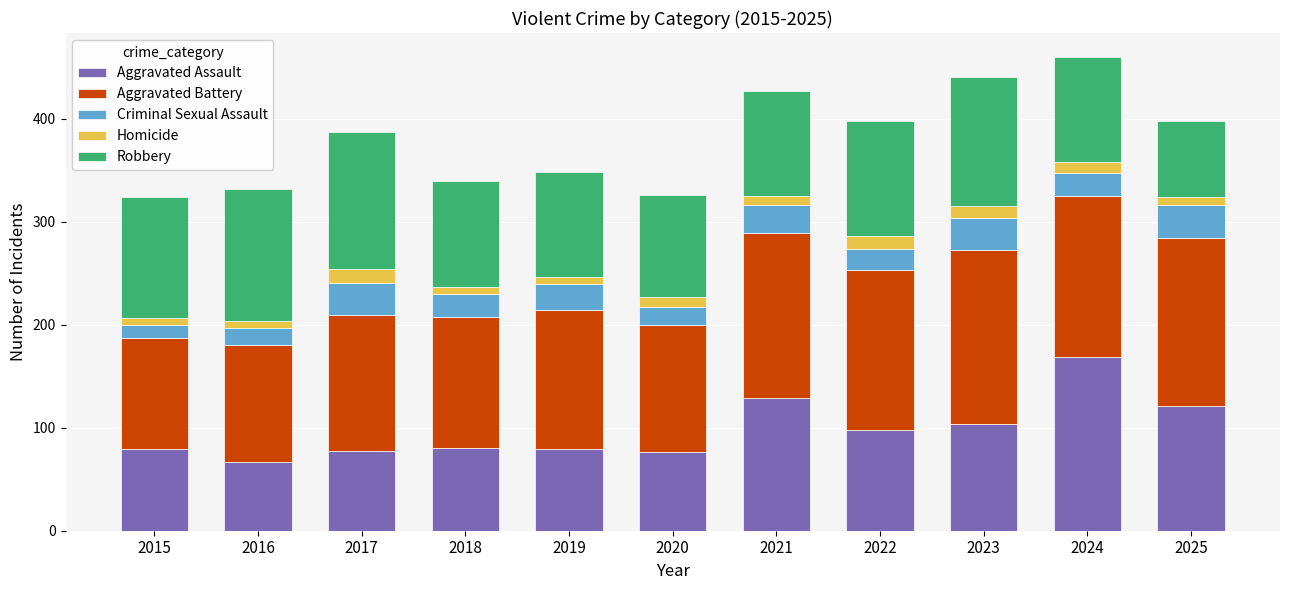

The Aggravated Assault series shows 185 at 2021. True or false?

False